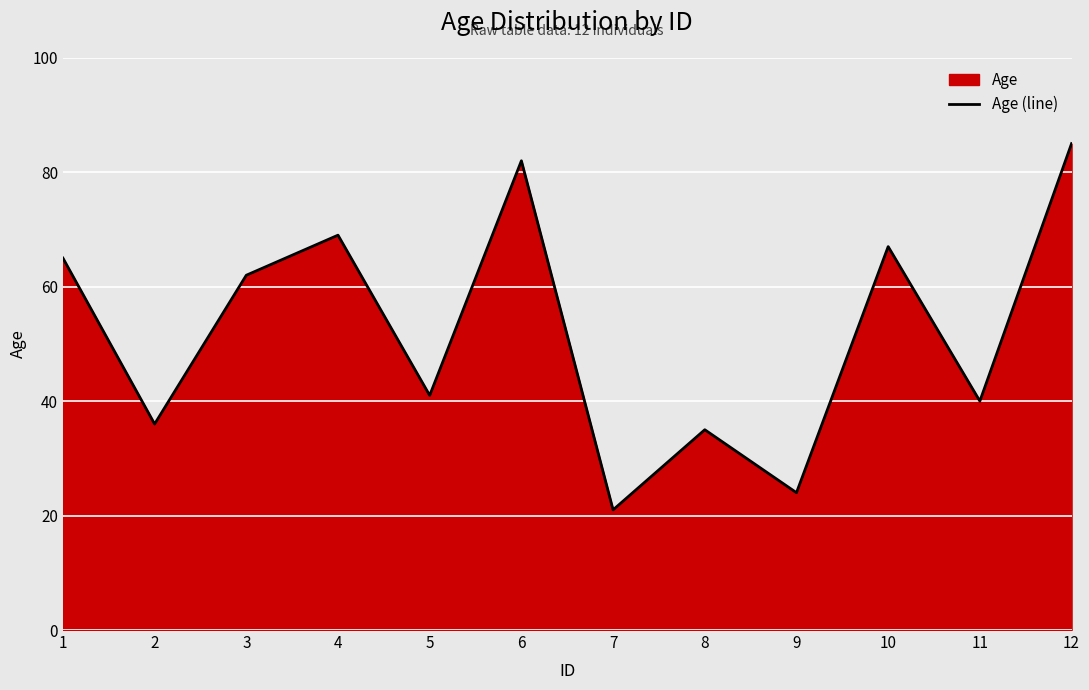

What is the ratio of the value at 2 to the value at 3?

0.6